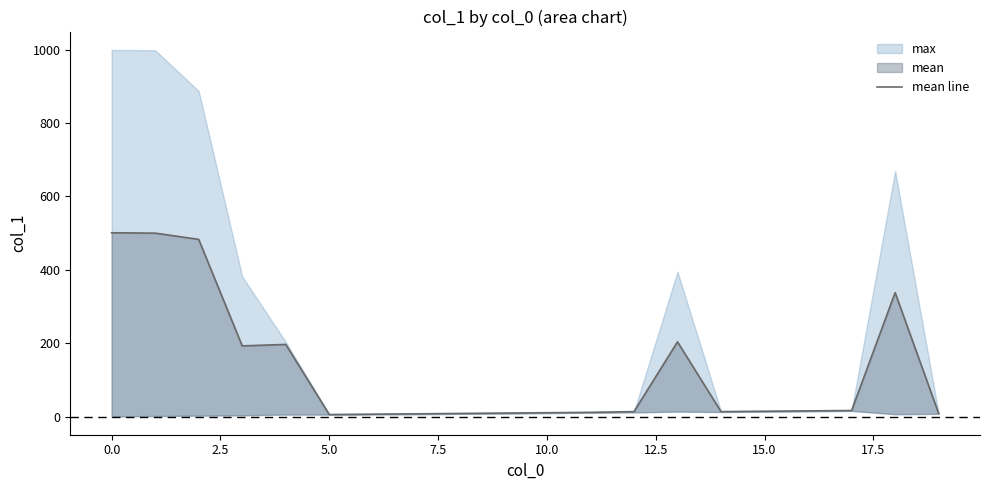

True or false: the data shows 662 at 2.5.

False